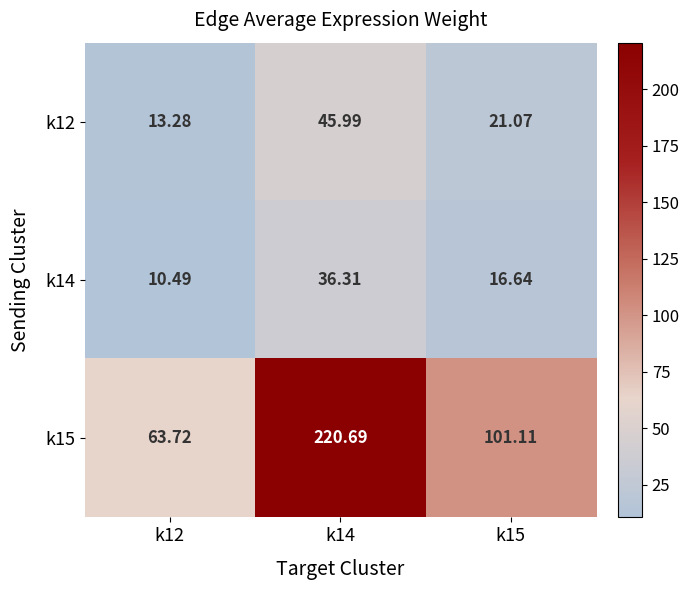

Is the value of k14 at k12 greater than the value of k15 at k14?

No